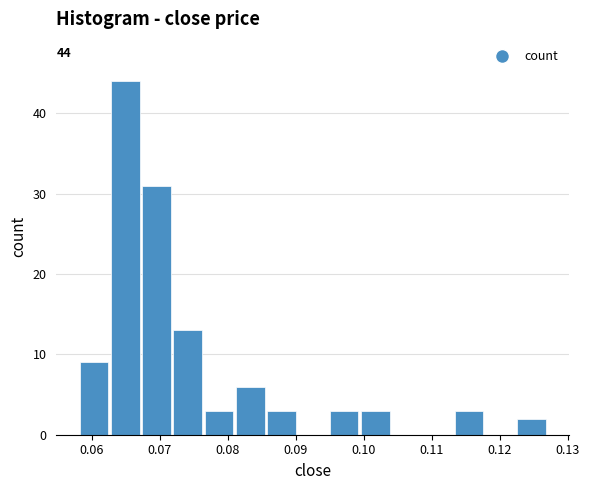

Which range on the x-axis has the tallest bar?

0.063 to 0.067